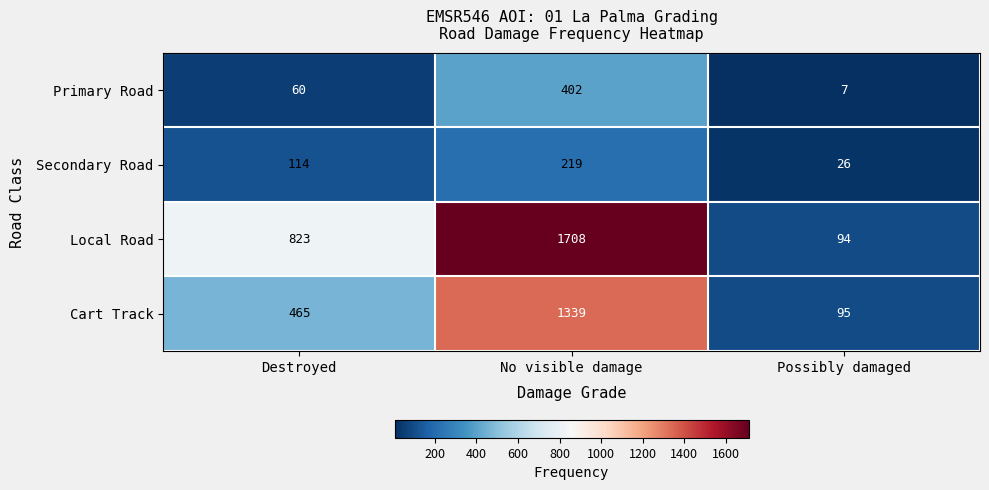

At which category does the chart reach its minimum across all series?

Possibly damaged